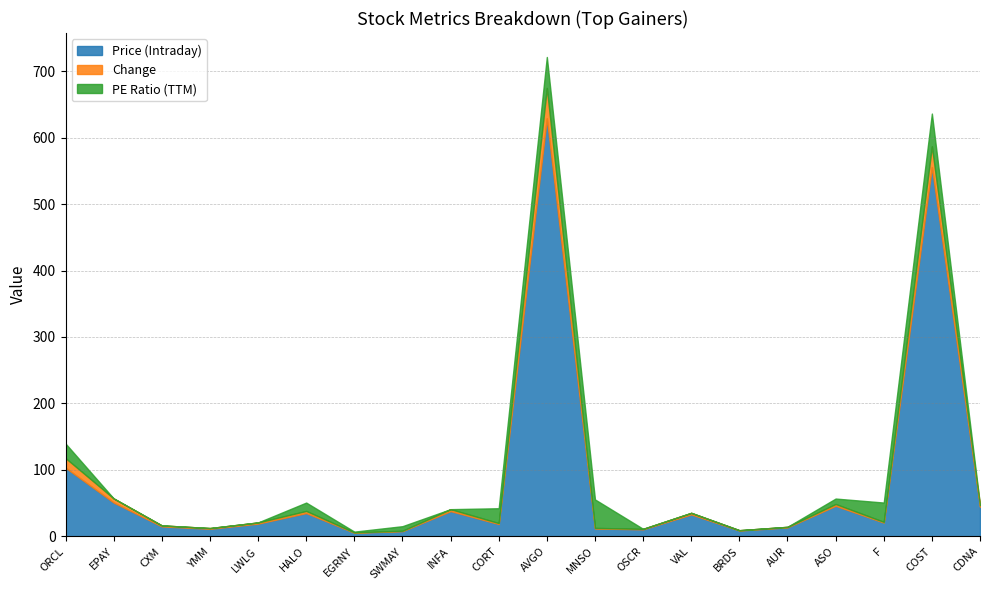

At CDNA, list the series in order from largest to smallest.

Price (Intraday), Change, PE Ratio (TTM)